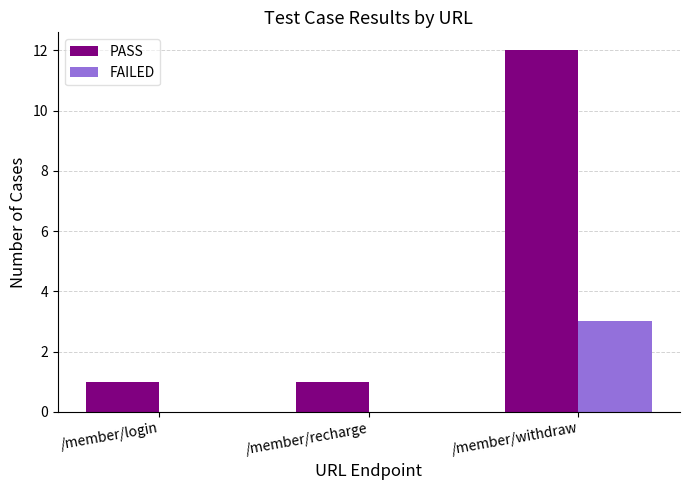

Which category has the highest value across all series?

/member/withdraw